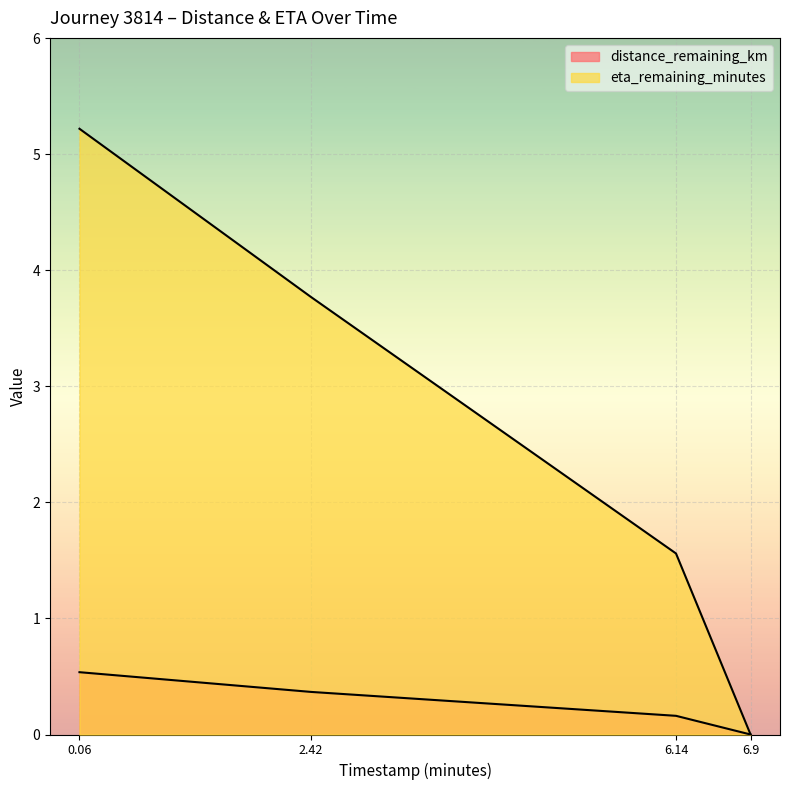

The value of distance_remaining_km at 6.14 is 0.3. True or false?

False